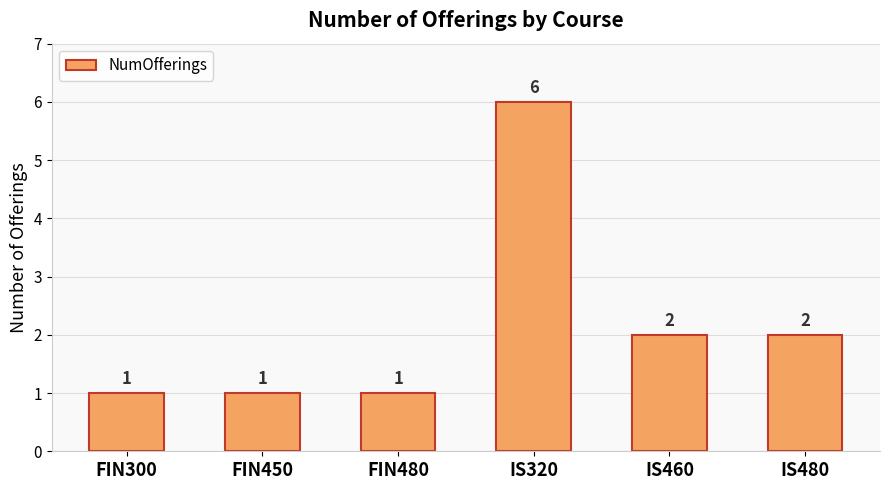

What is the sum of all values?

13